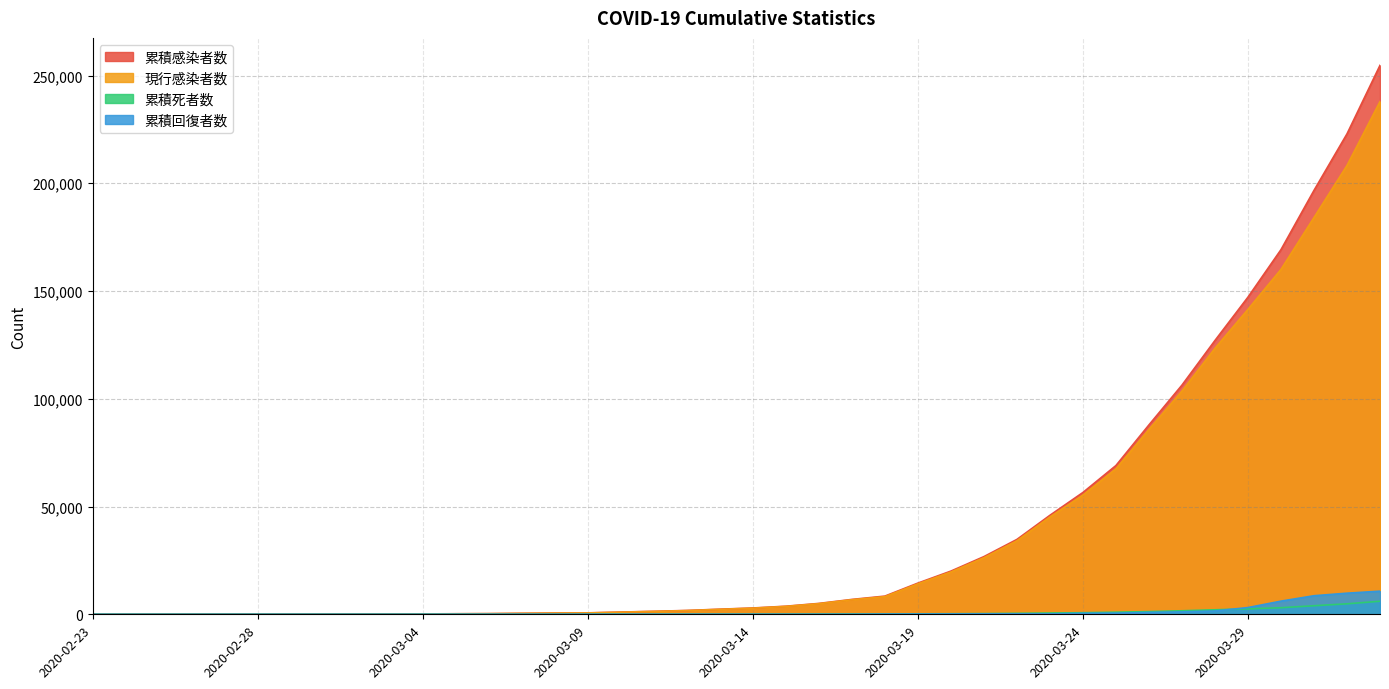

Does the chart have visible grid lines?

Yes